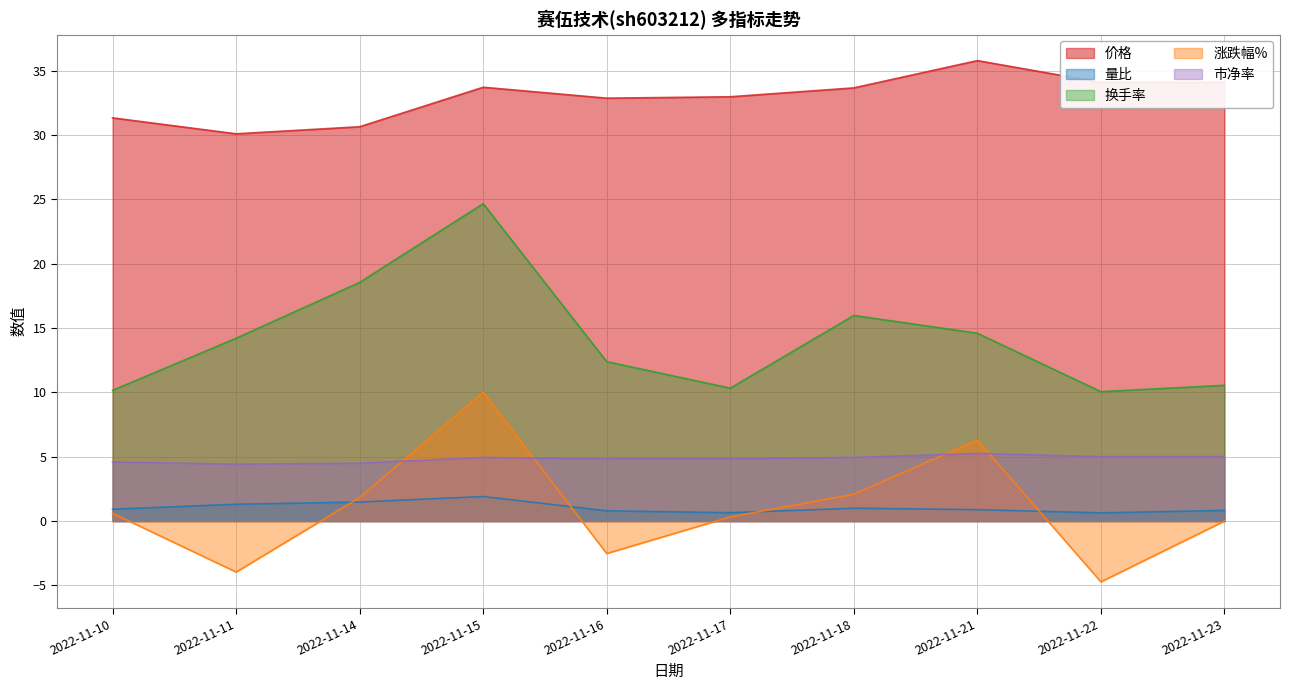

What is the sum of all 市净率 values?

48.4